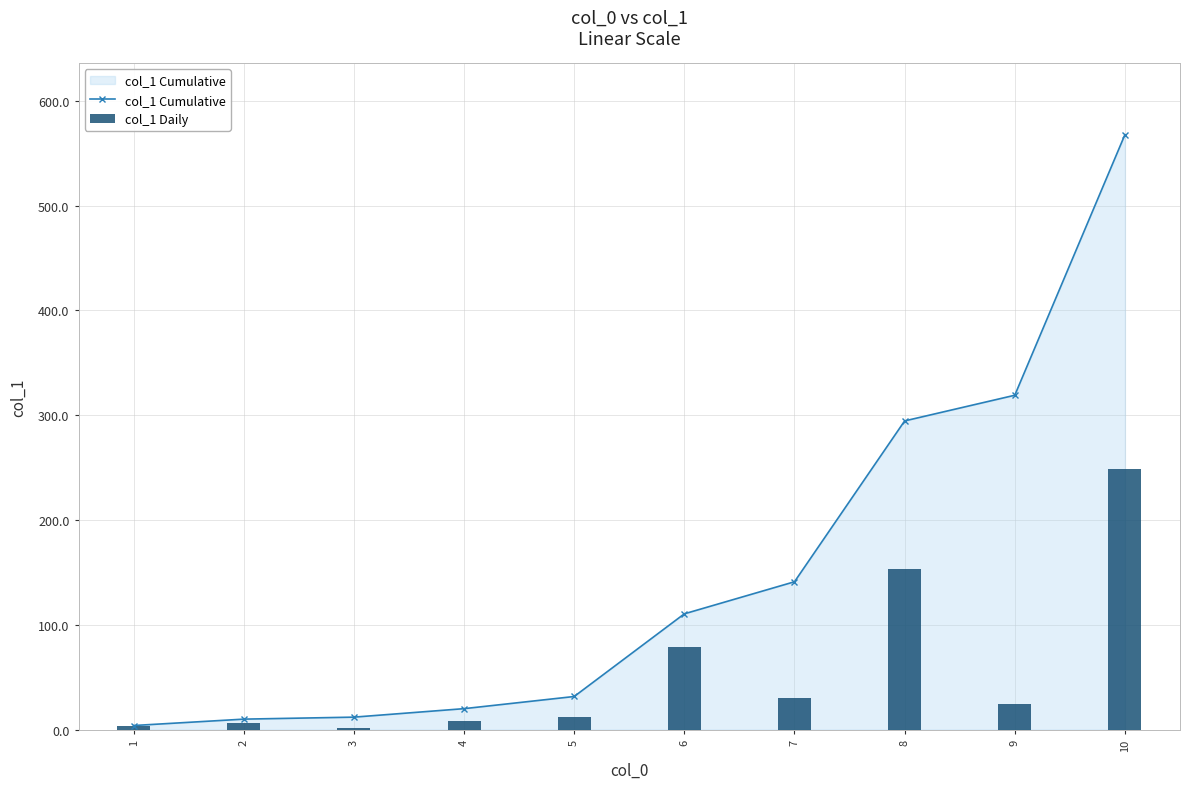

What is the maximum value for col_1 Daily?

248.7